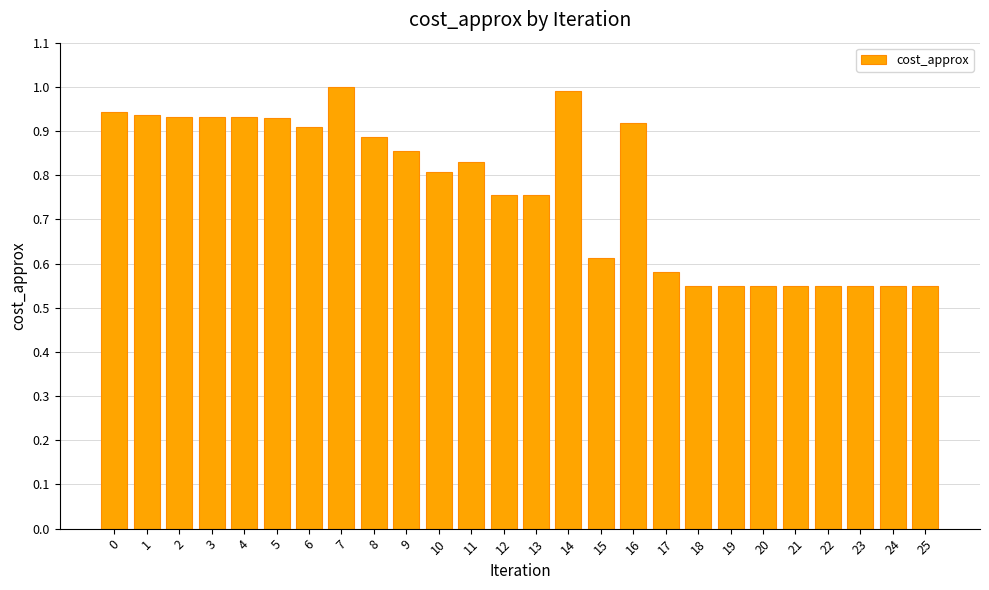

What is the maximum value shown in the chart?

1.0